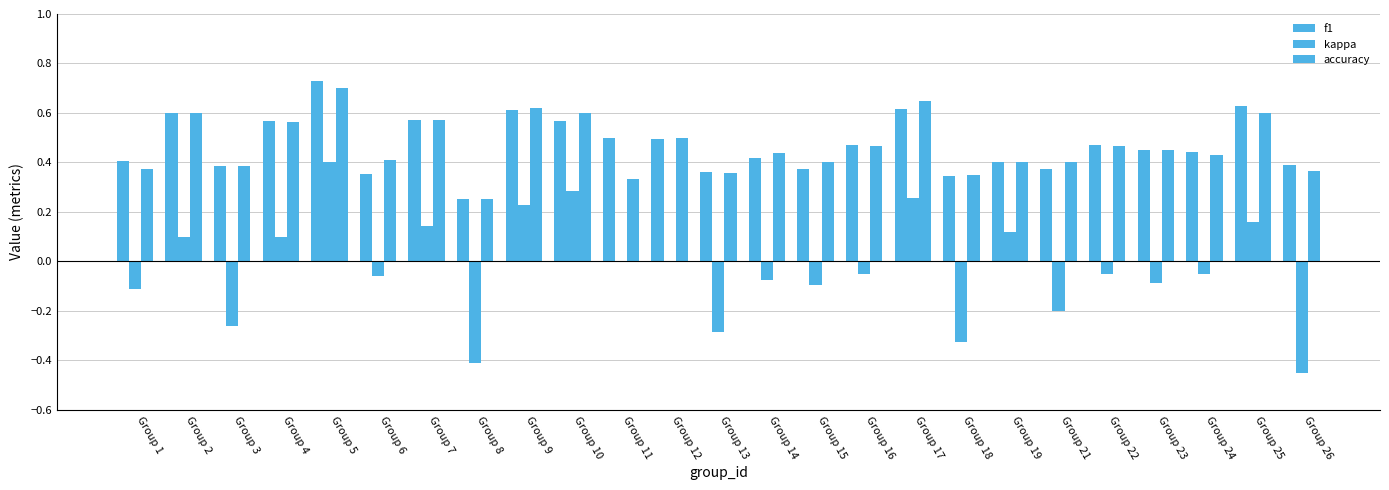

Is it true that accuracy equals 0.4 at Group 13?

True